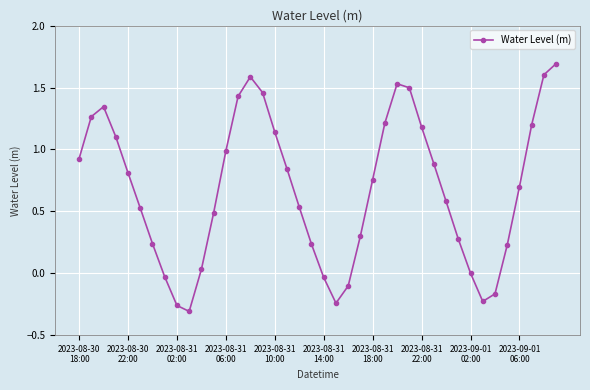

What is the sum of all values?

27.2